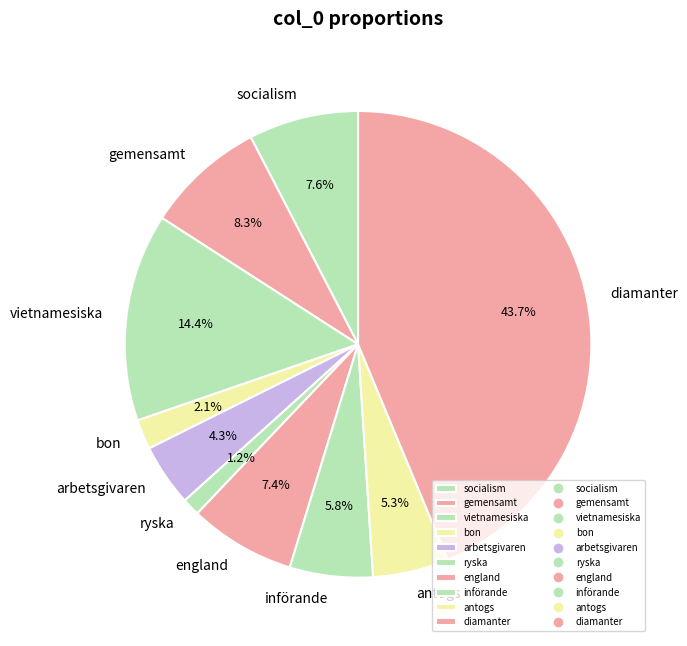

Which slice is the smallest?

ryska